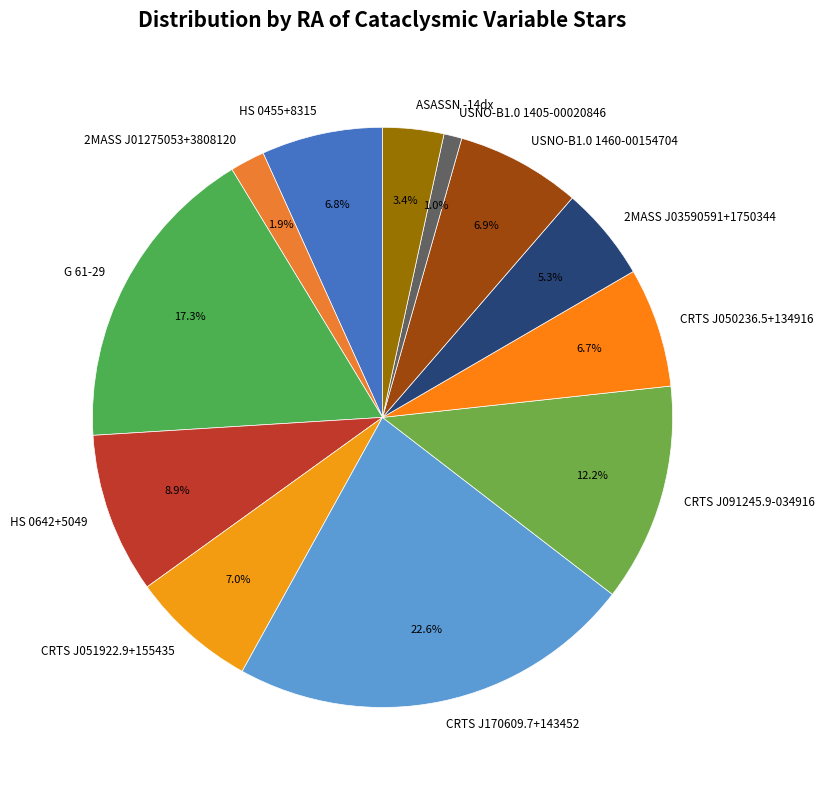

Combined, do ASASSN -14dx and USNO-B1.0 1460-00154704 account for over 50%?

No